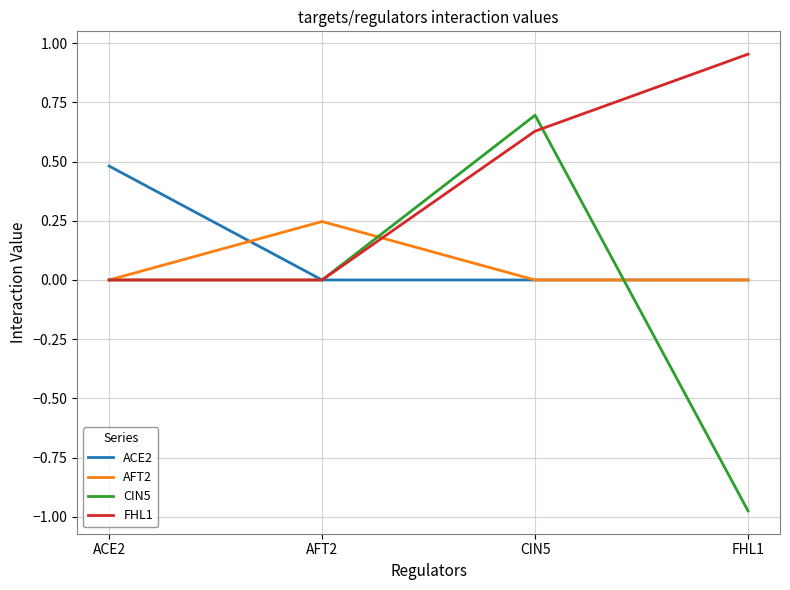

What is the difference between the maximum and minimum values in the CIN5 series?

1.7